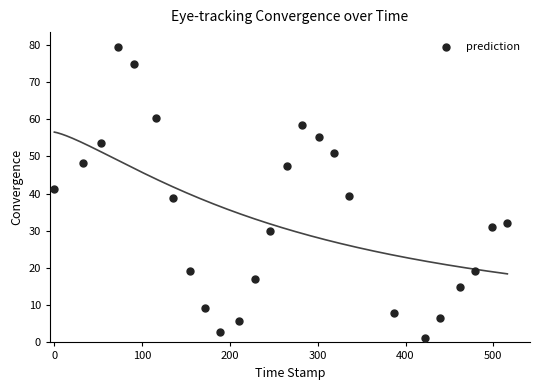

What is the range of Y values (max minus min)?

78.2